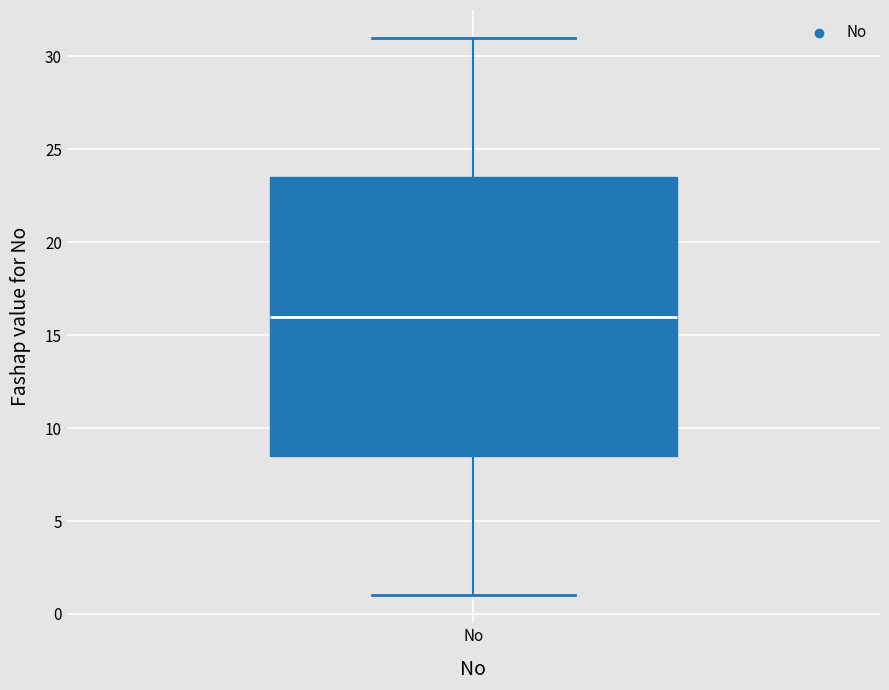

Transcribe this box plot: give where the median line is, the range the box spans, and where the two whiskers end, as read against the y-axis. The values are not printed on the chart, so give them approximately, as read against the axis.

median 16.0, box 8.5 to 23.5, whiskers 1.0 to 31.0